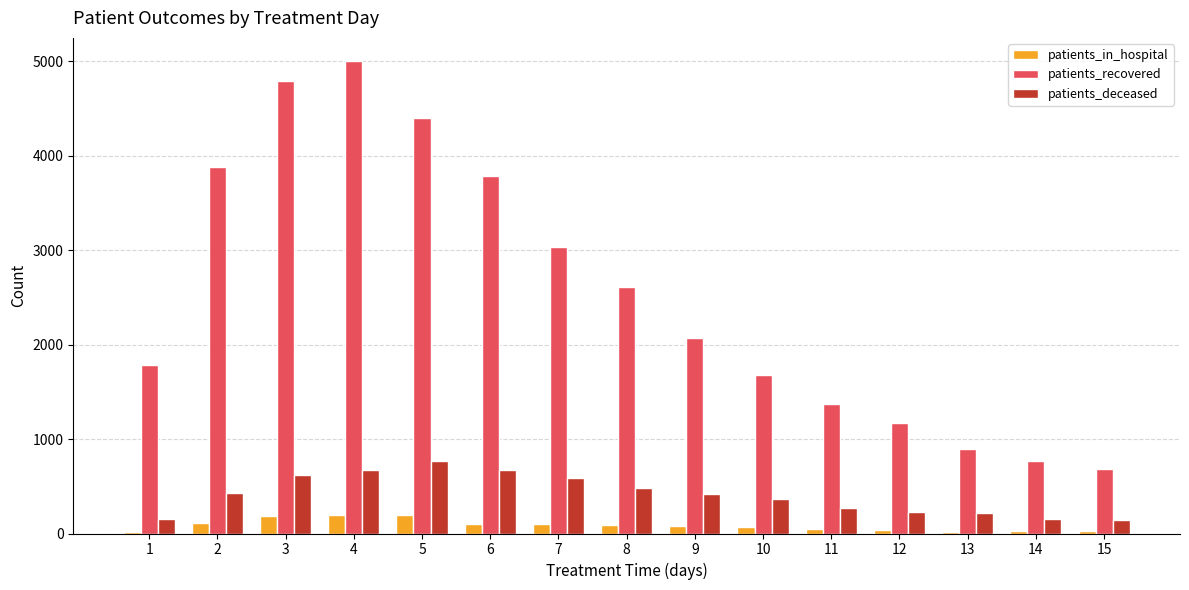

How many bars are there in each group?

3